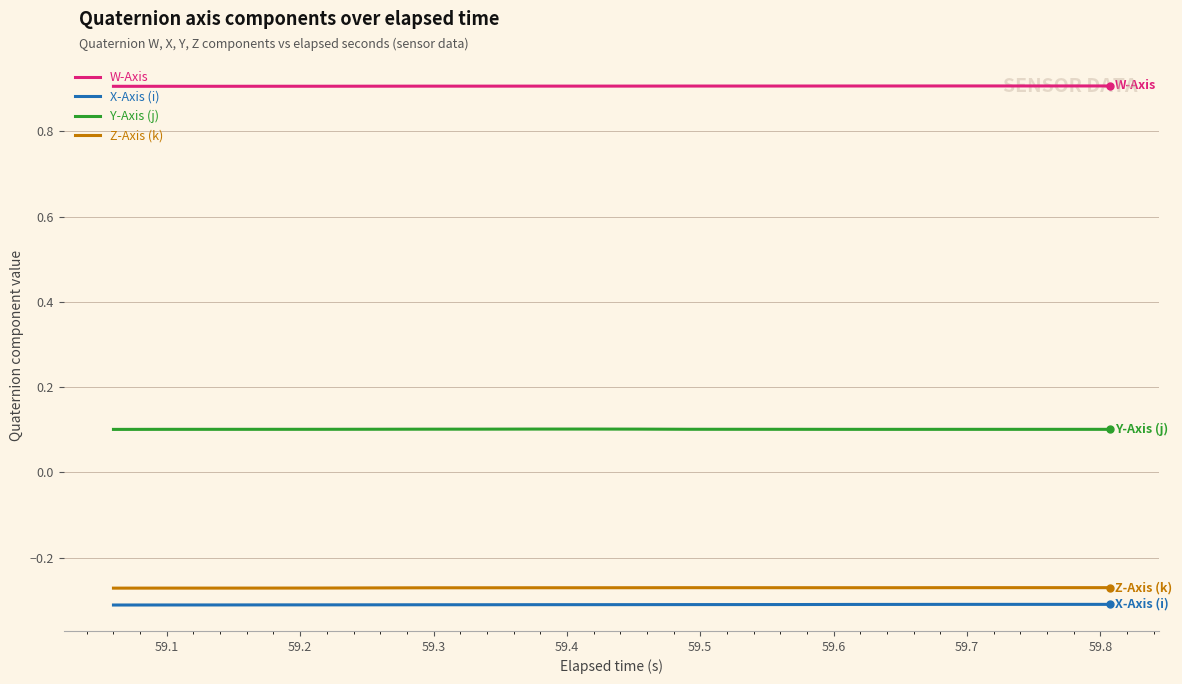

True or false: Y-Axis (j) and W-Axis cross at least once.

False